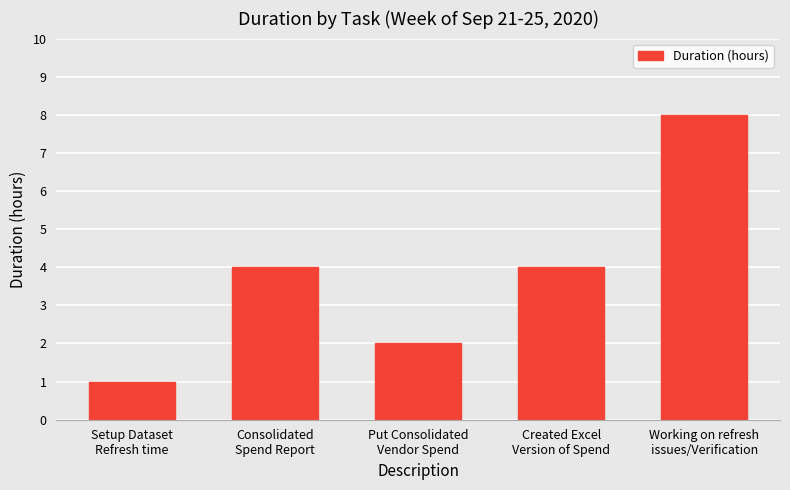

Does the chart contain any negative values?

No